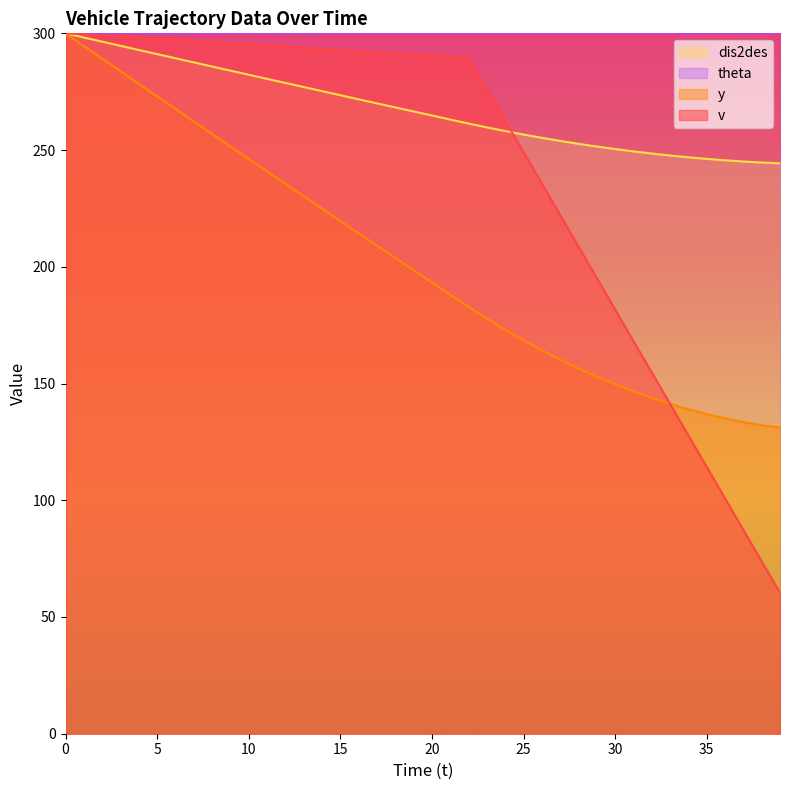

Read the y value at 12.

278.7